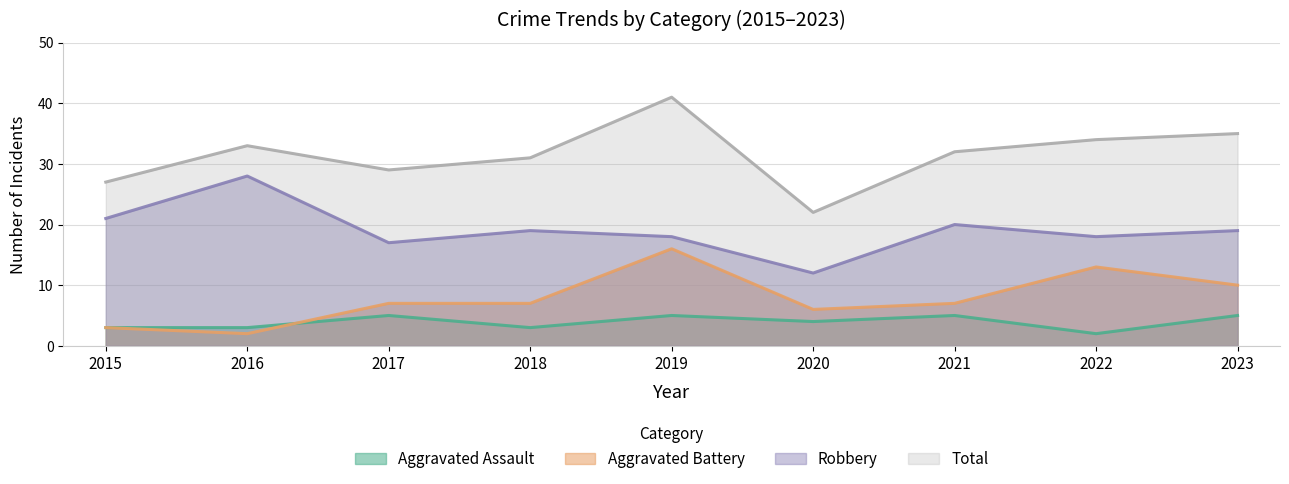

What is the spread (max minus min) of values at 2015?

24